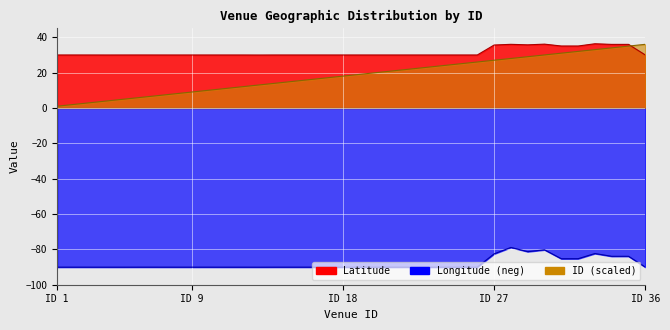

What is the difference between the second highest and minimum values in the Longitude series?

9.8